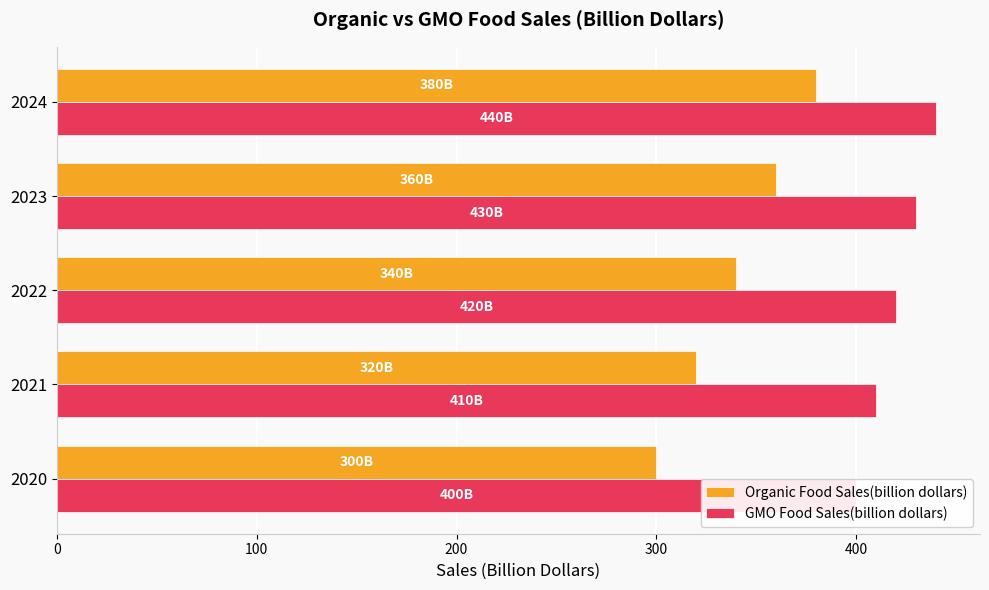

Between 2022 and 2024, which series saw the biggest shift?

Organic Food Sales(billion dollars)